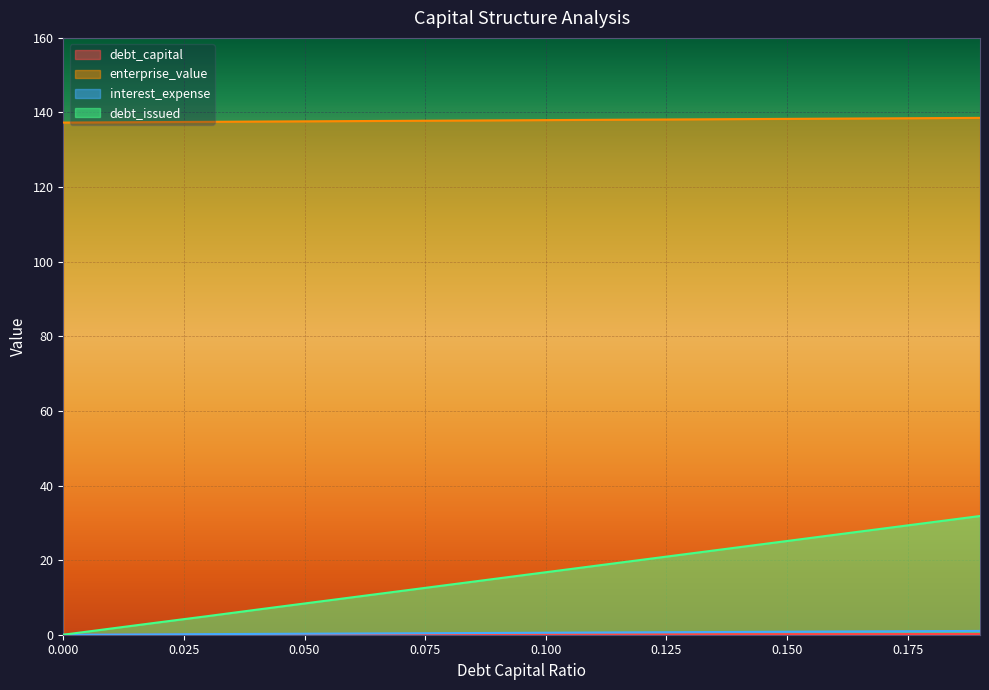

True or false: debt_issued and debt_capital intersect in this chart.

False